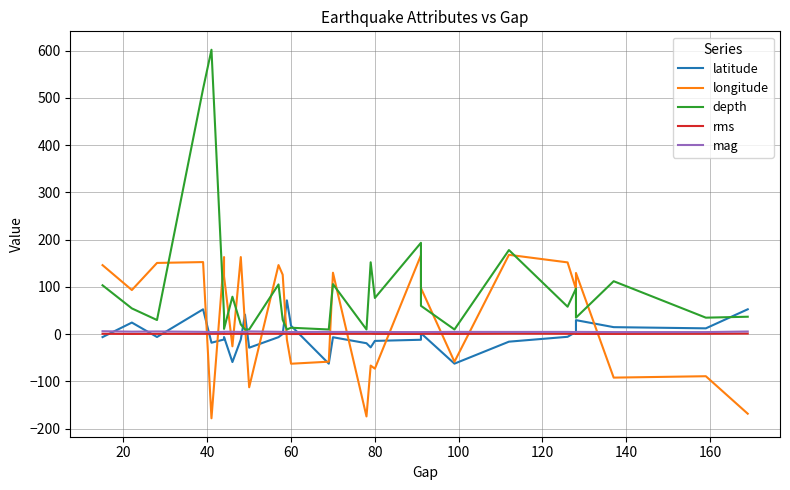

True or false: rms and depth intersect in this chart.

False